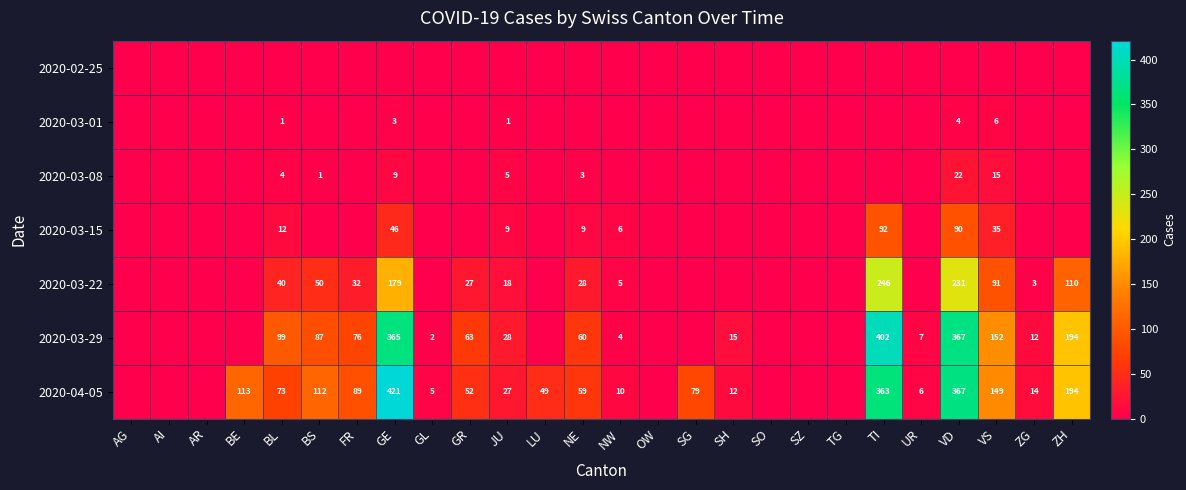

True or false: 2020-03-08 has a value of 9 at GE.

True